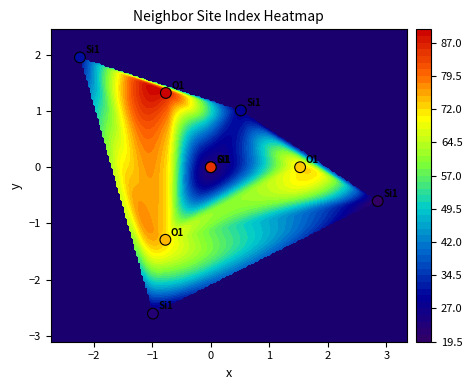

The chart shows a value of -2.1 at 0. True or false?

False